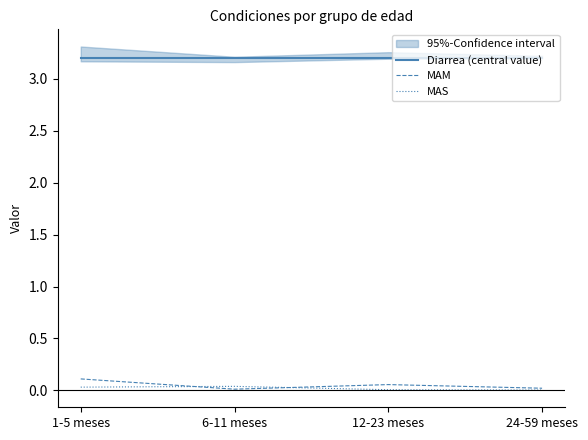

What is the label of the 4th point from the left?

24-59 meses